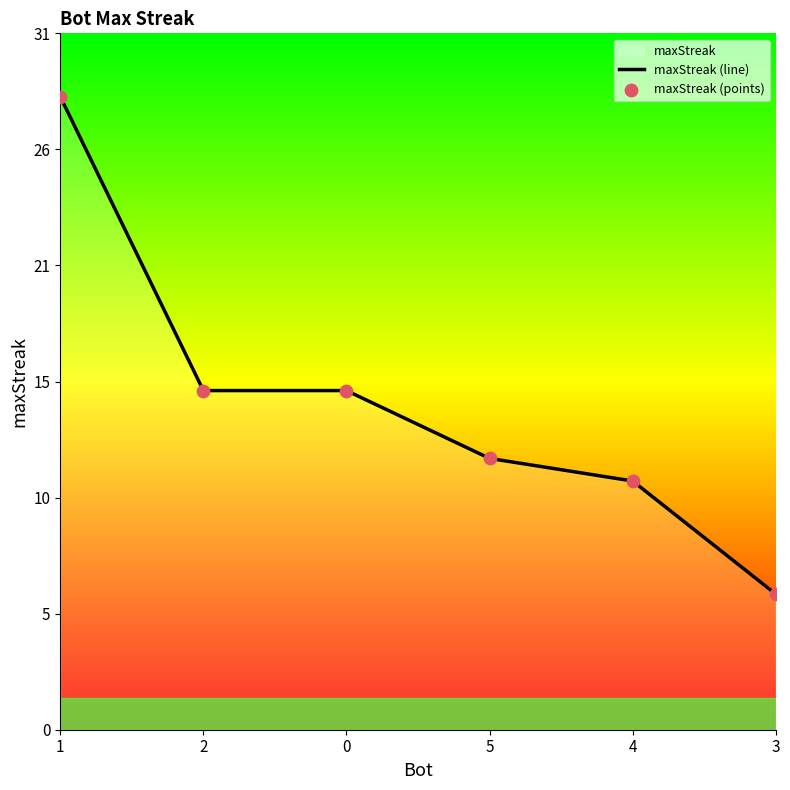

At which category is the sum across all series the highest?

1